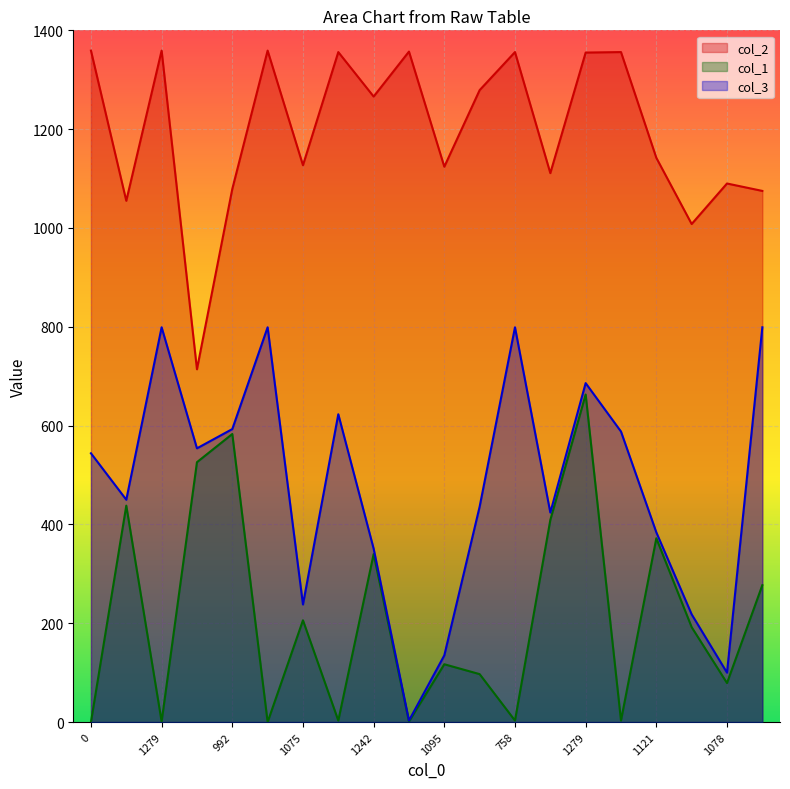

How many lines are shown in the chart?

3